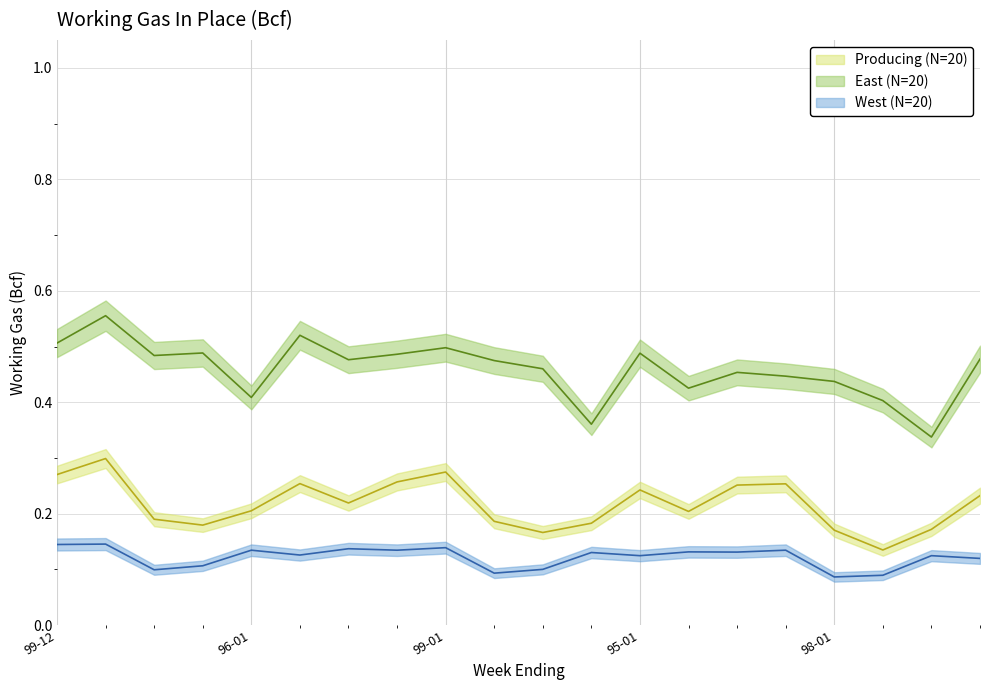

Is it true that Producing equals 0.1 at 99-12?

False